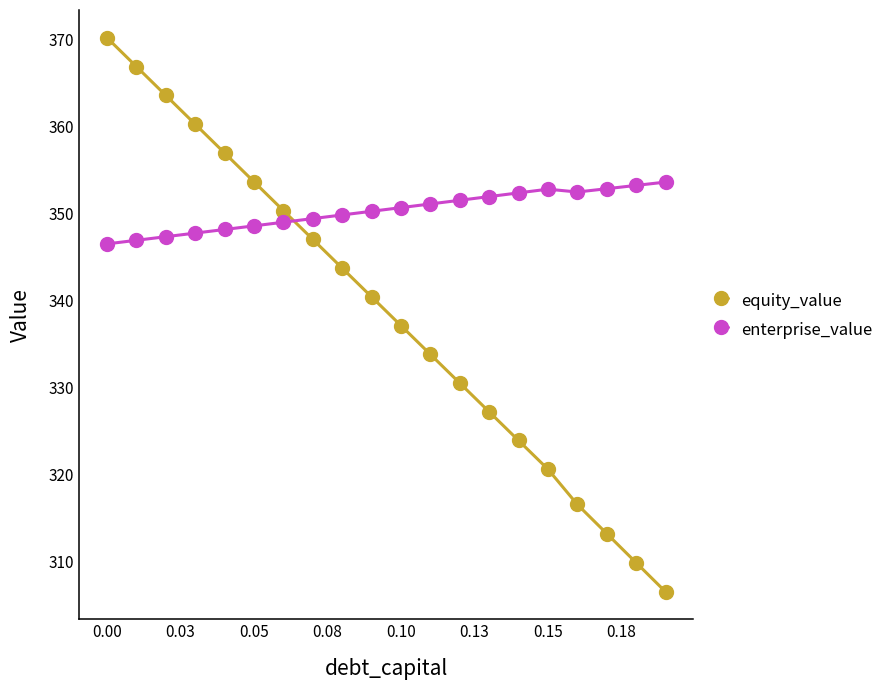

Which series has the largest total across all categories?

enterprise_value